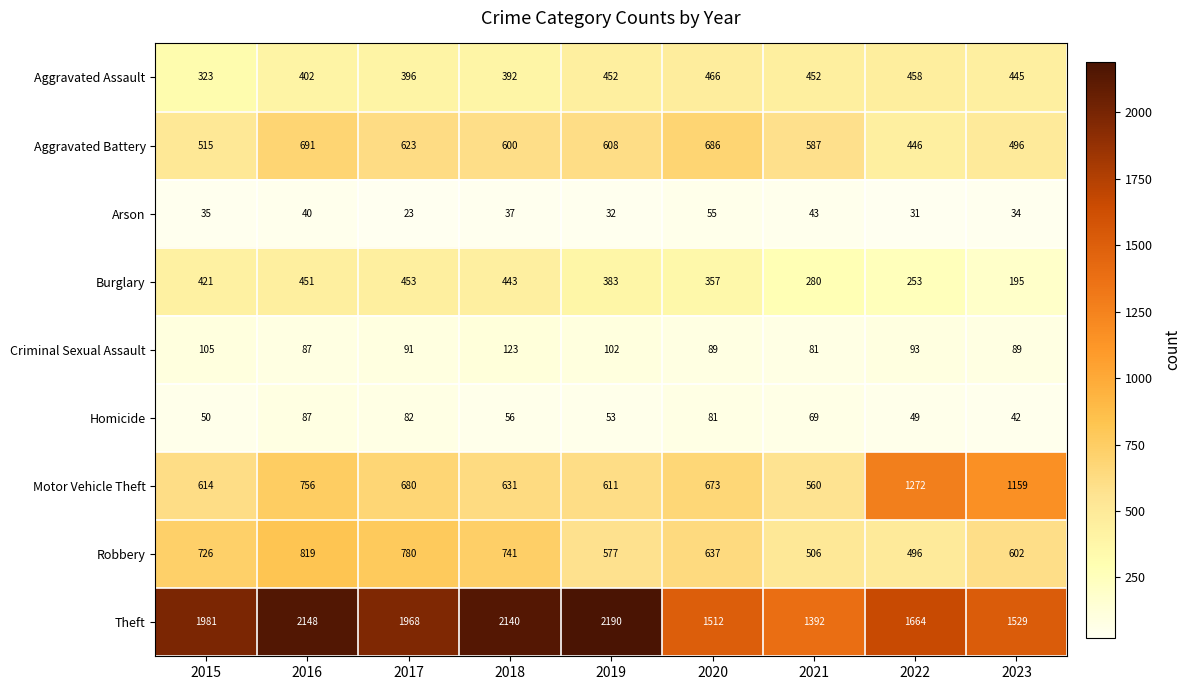

True or false: Aggravated Battery has a value of 686 at 2020.

True